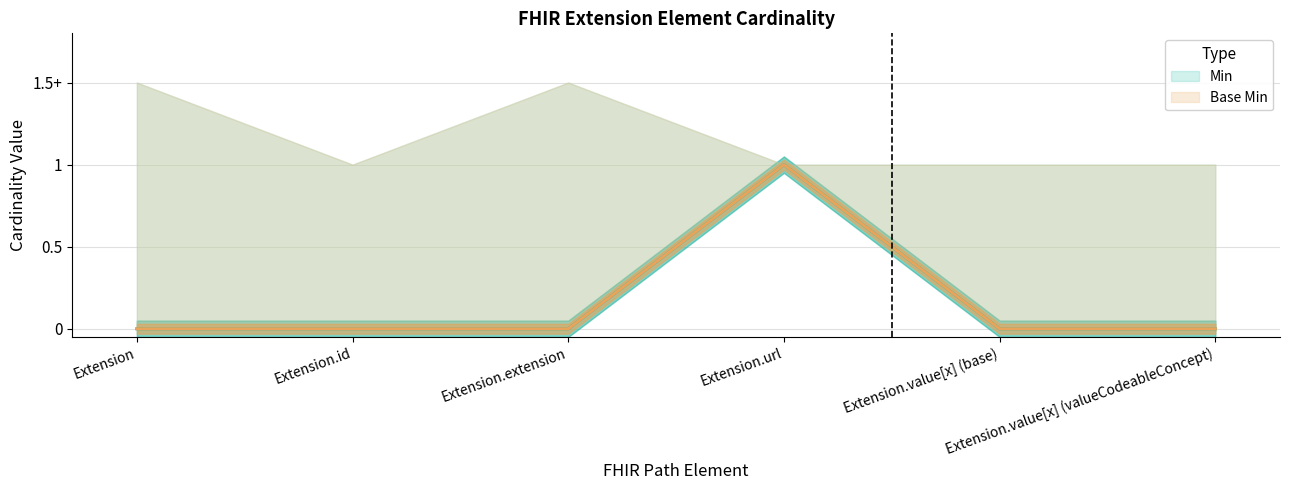

Where is Base Min nearest to the value 0?

Extension